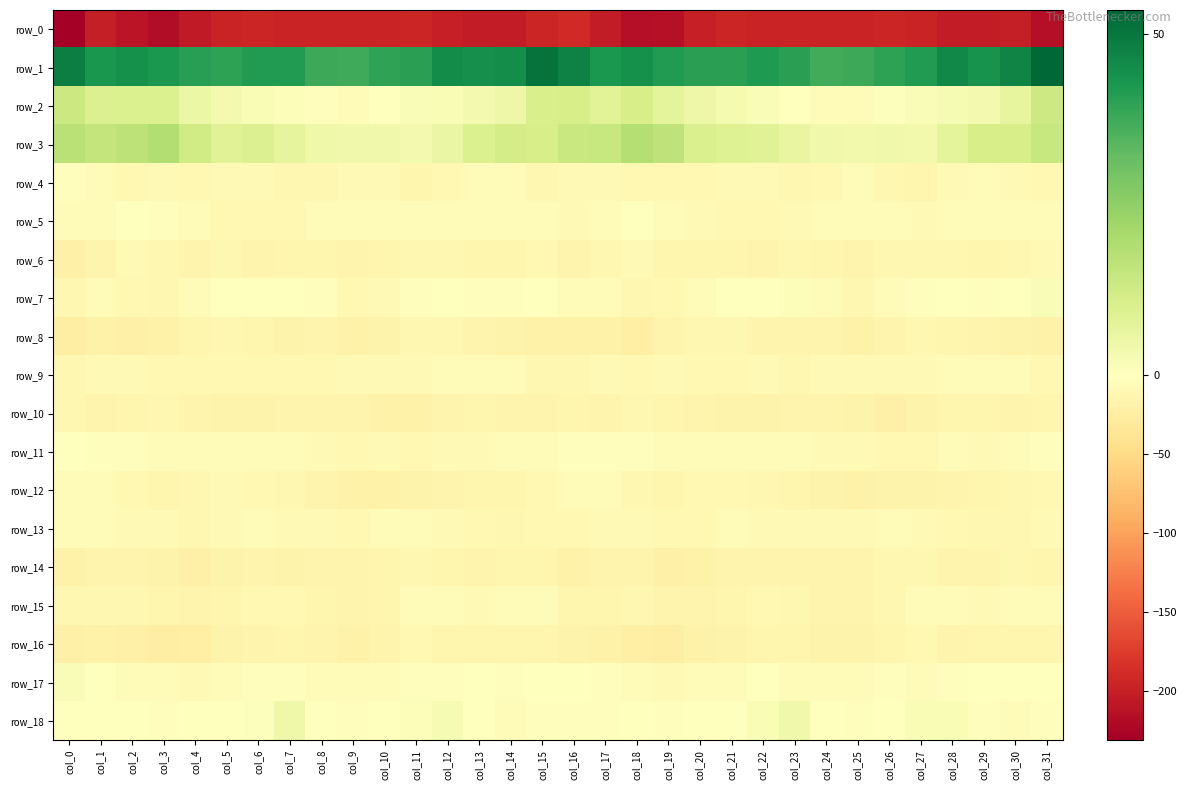

At which category is the sum across all series the highest?

col_31